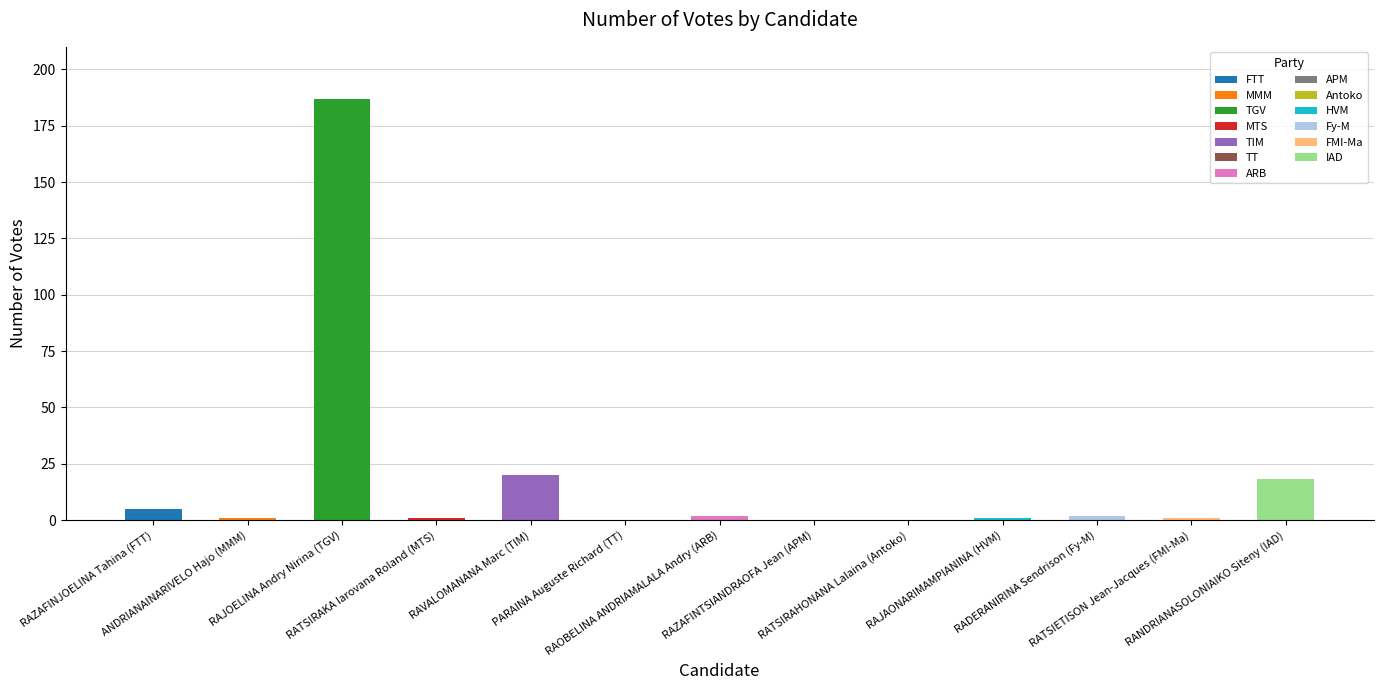

Is it true that the value at RAVALOMANANA Marc (TIM) is 20?

True